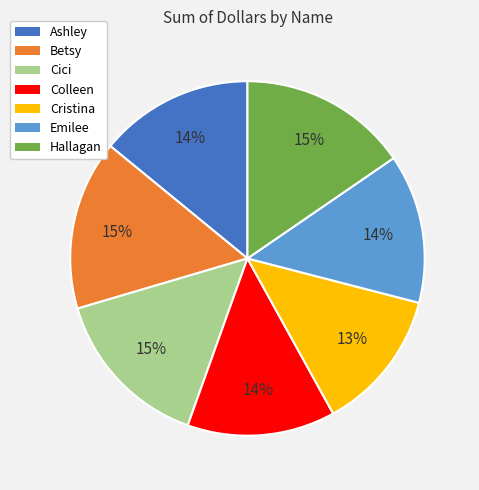

How many slices are in this pie chart?

7